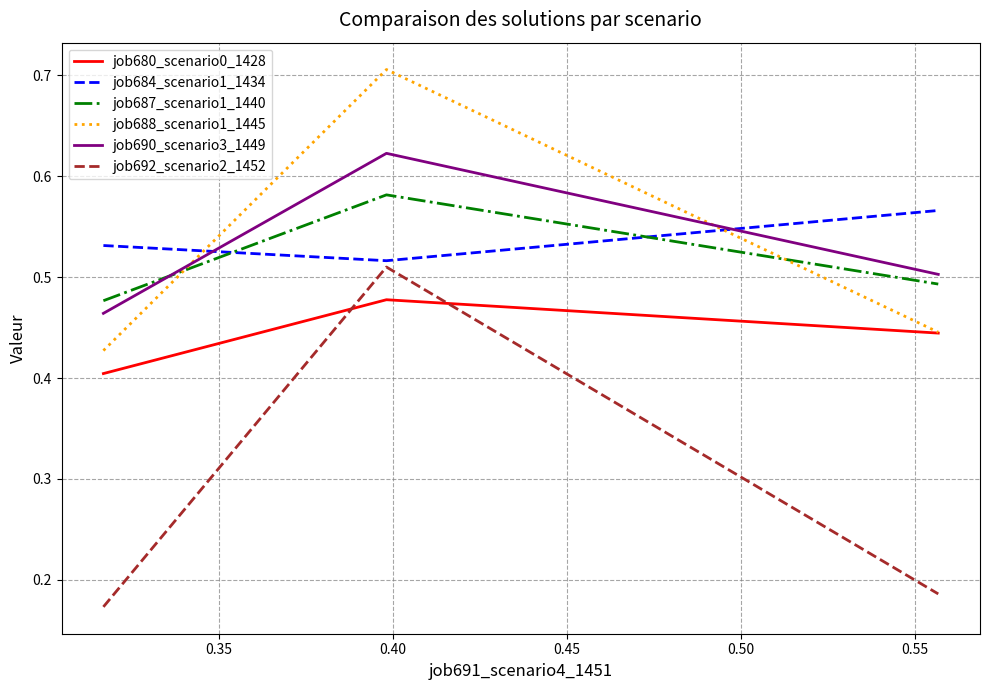

Does the chart display data point markers on the line(s)?

No